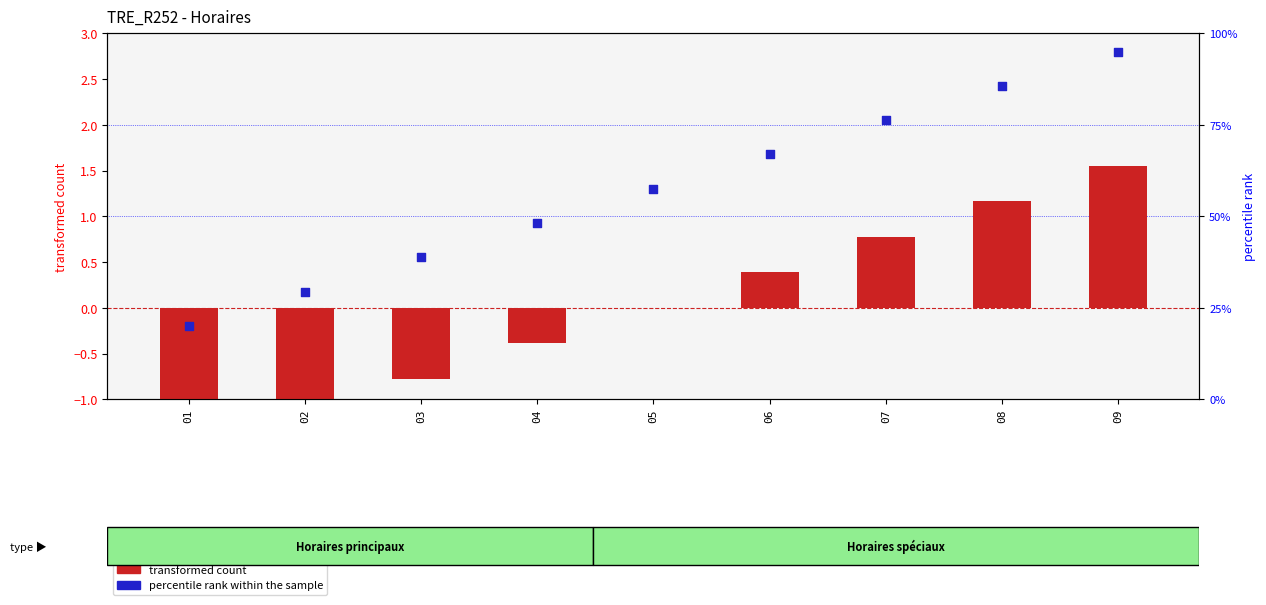

Which series contains the lowest Y value?

transformed count